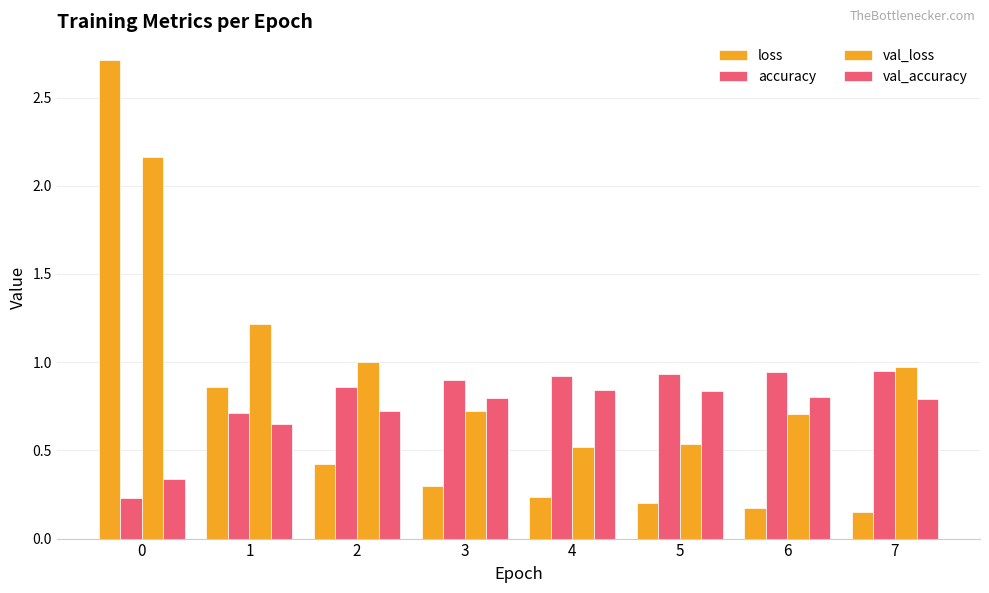

Which has a higher value, 4 or 6?

4